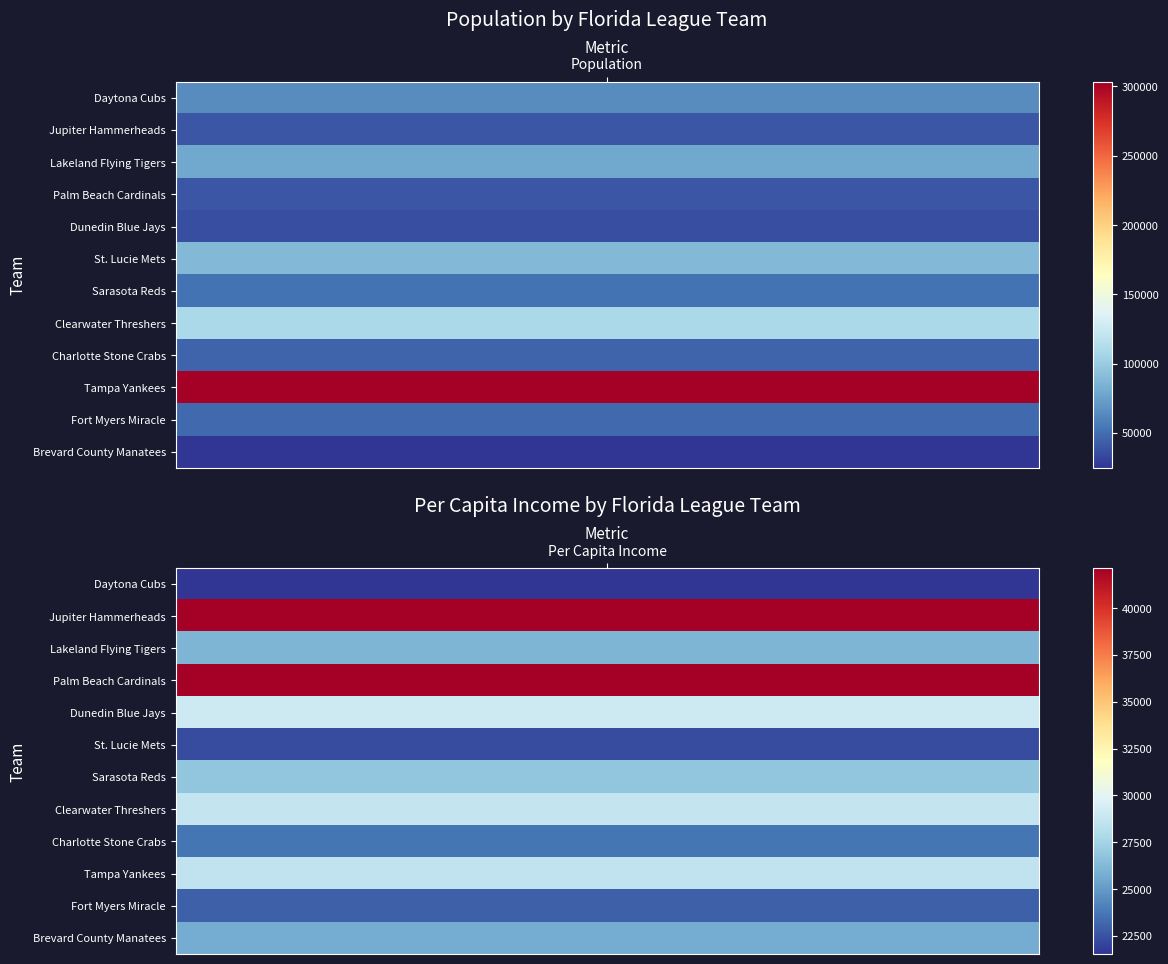

What is the highest value of the Palm Beach Cardinals series?

42154